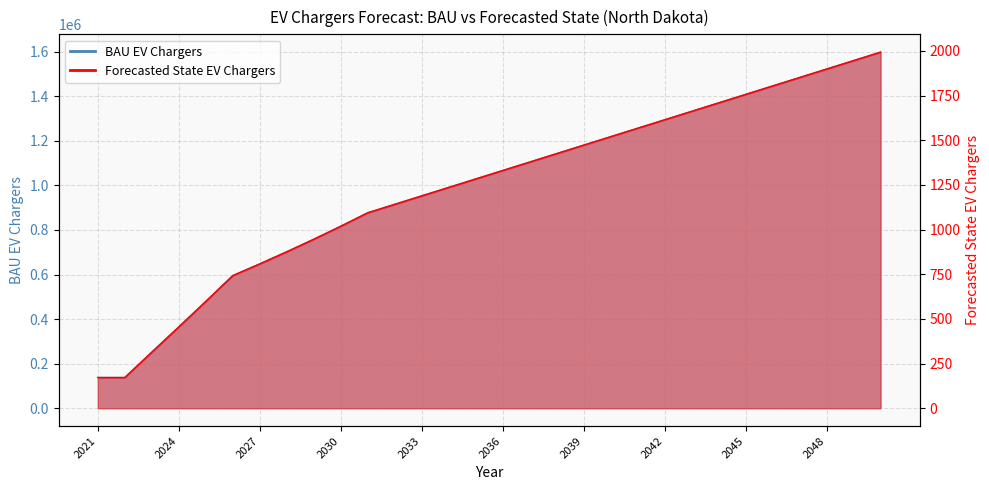

What is the value of the BAU EV Chargers point at the 16th from the left?

1066616.1